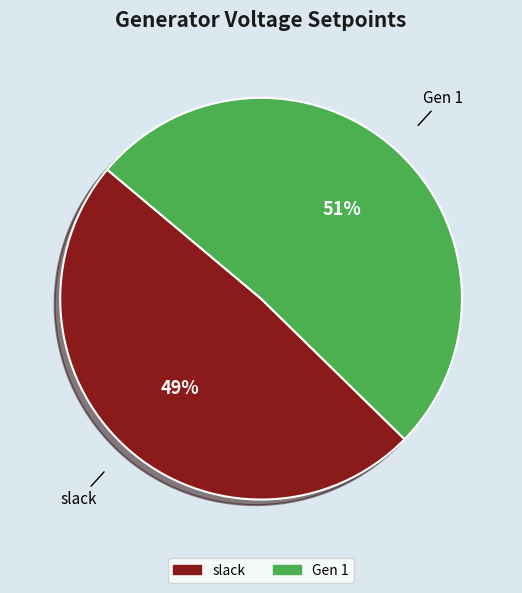

Is it true that Gen 1 is 51% of the pie?

True